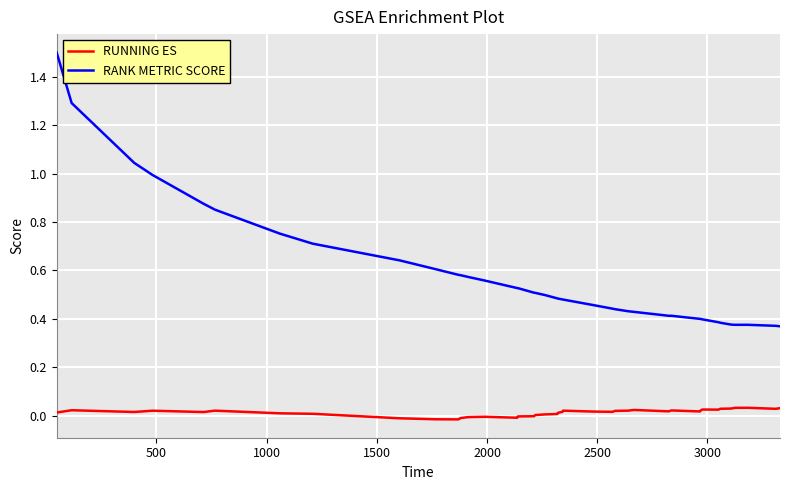

True or false: RUNNING ES and RANK METRIC SCORE cross at least once.

False